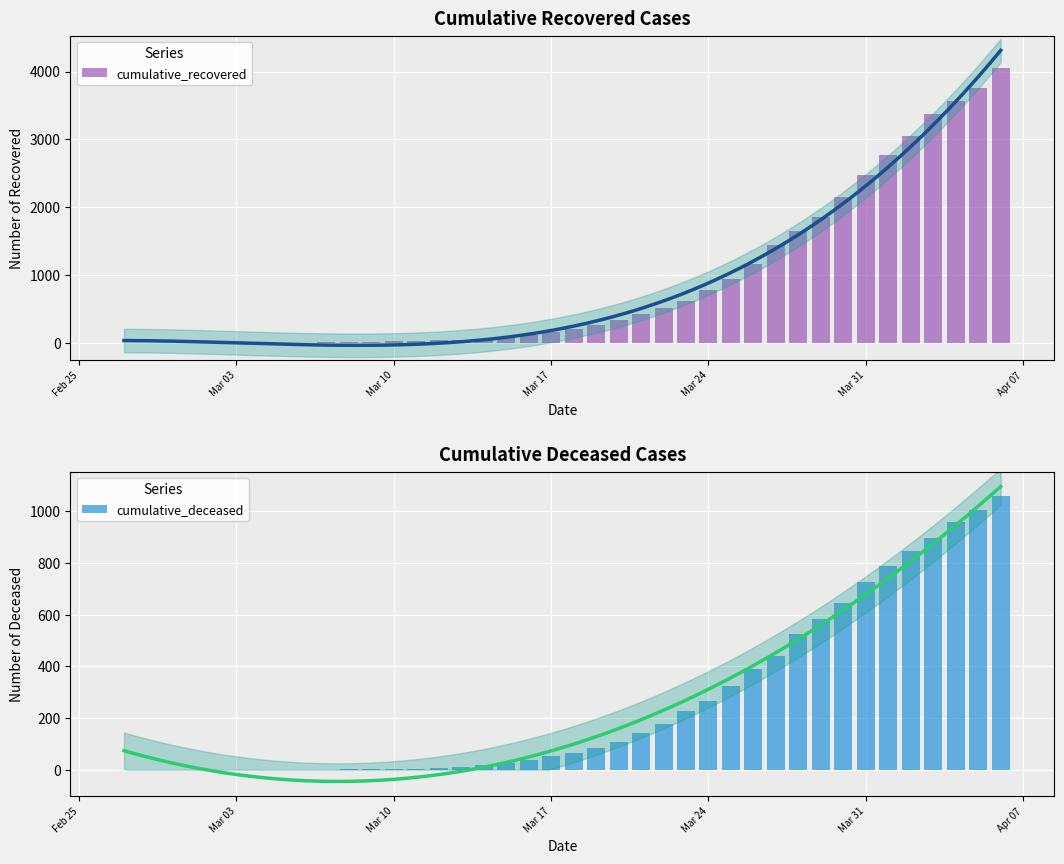

Rank the series by their average value, from lowest to highest.

cumulative_deceased, cumulative_recovered